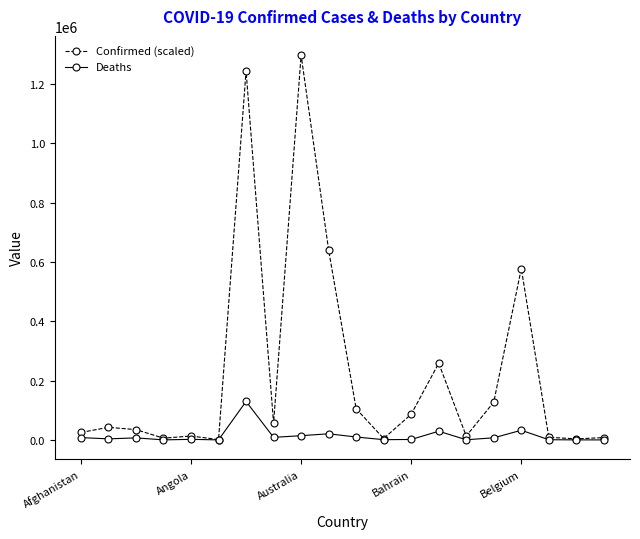

Rank the series by their maximum value, from lowest to highest.

Deaths, Confirmed (scaled)